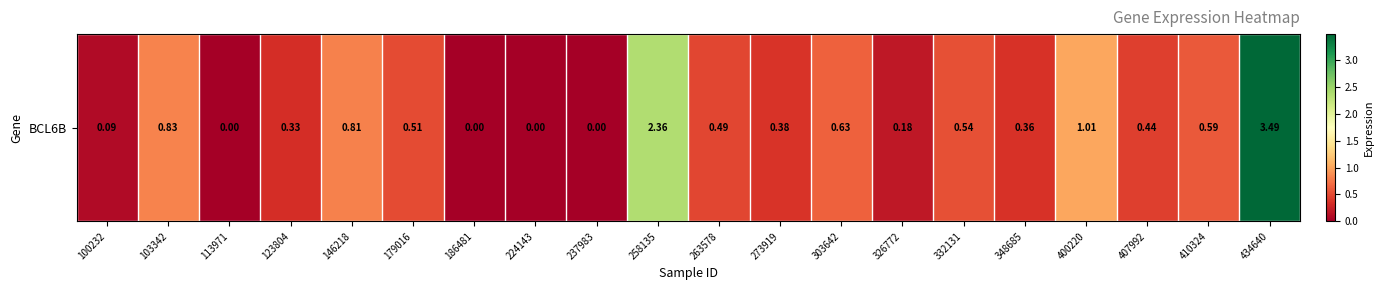

Rank the categories by value from highest to lowest.

434640, 258135, 400220, 103342, 146218, 303642, 410324, 332131, 179016, 263578, 407992, 273919, 348685, 123804, 326772, 100232, 113971, 186481, 224143, 237983